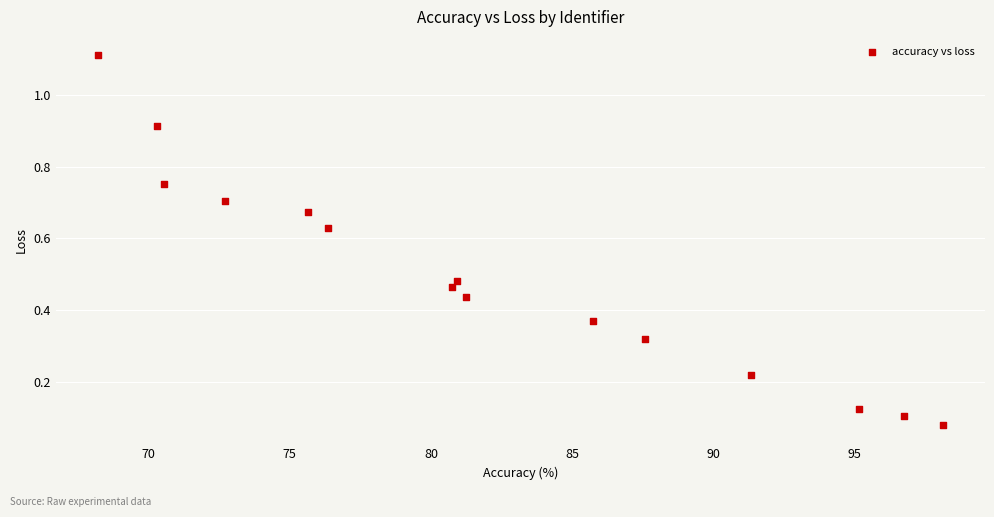

What is the range of X values (max minus min)?

29.9